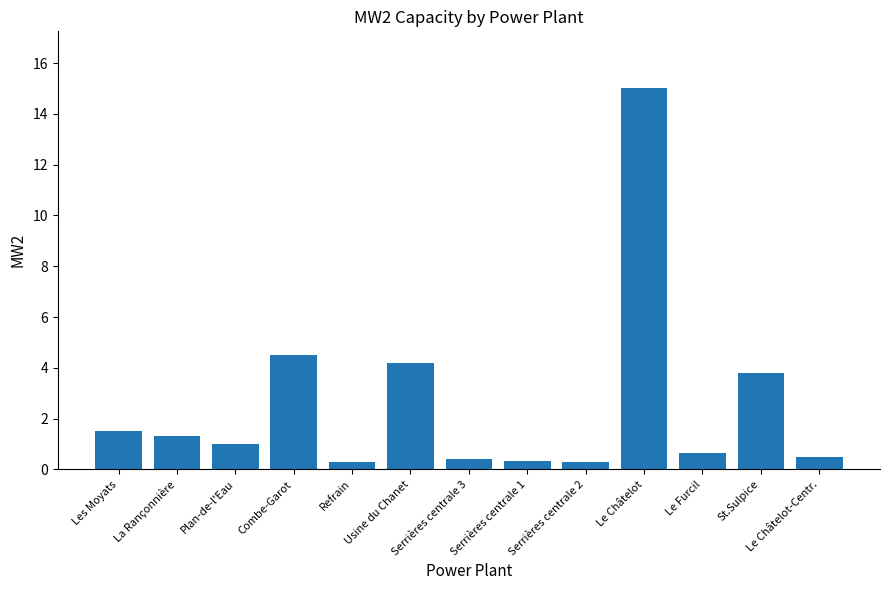

What is the sum of all values?

33.8